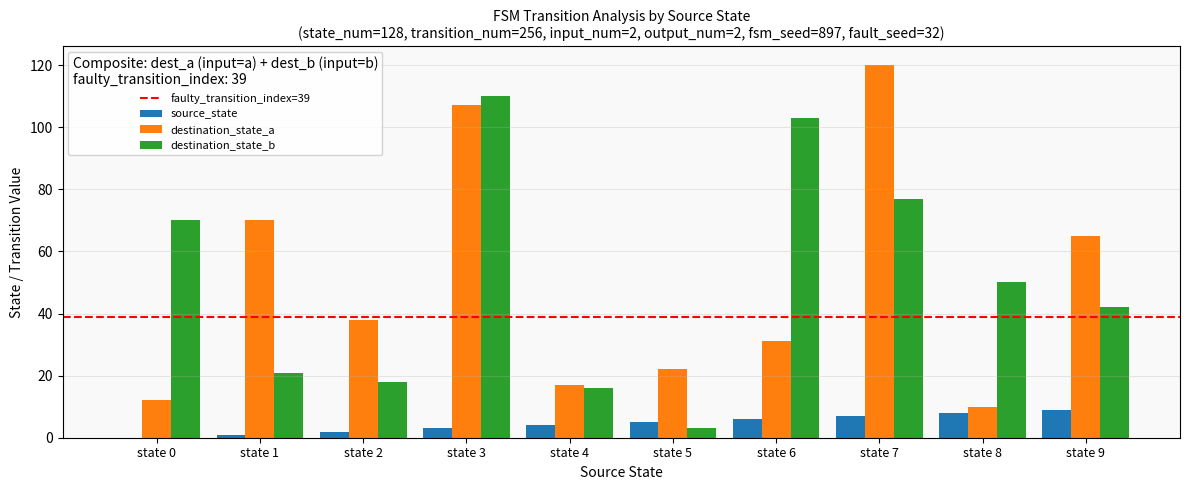

What is the highest value of the destination_state_a series?

120